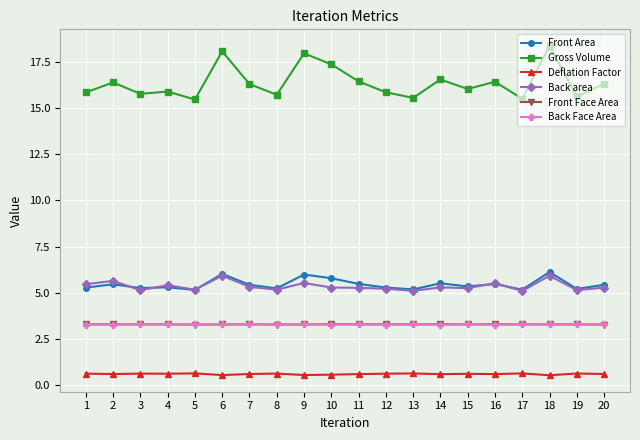

Which label corresponds to the largest value in the chart?

18